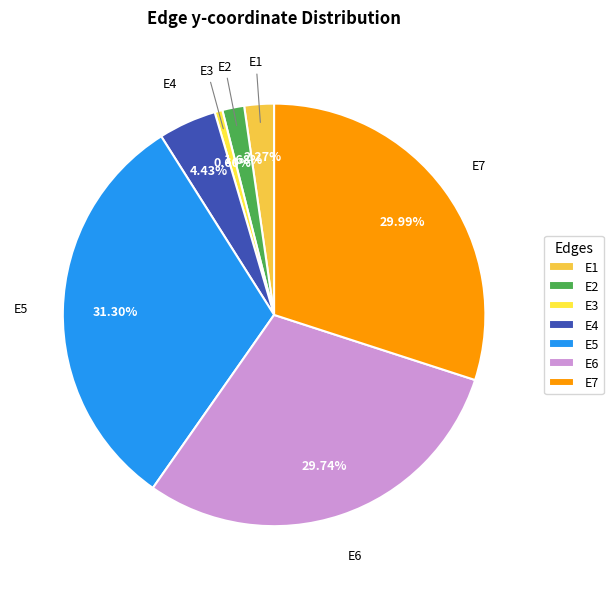

What percentage do E4 and E6 together represent?

34.2%